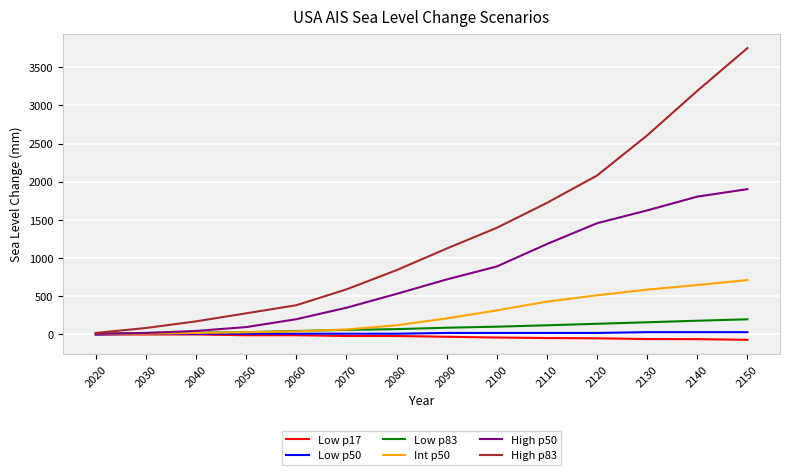

What is the sum of all High p83 values?

18249.7